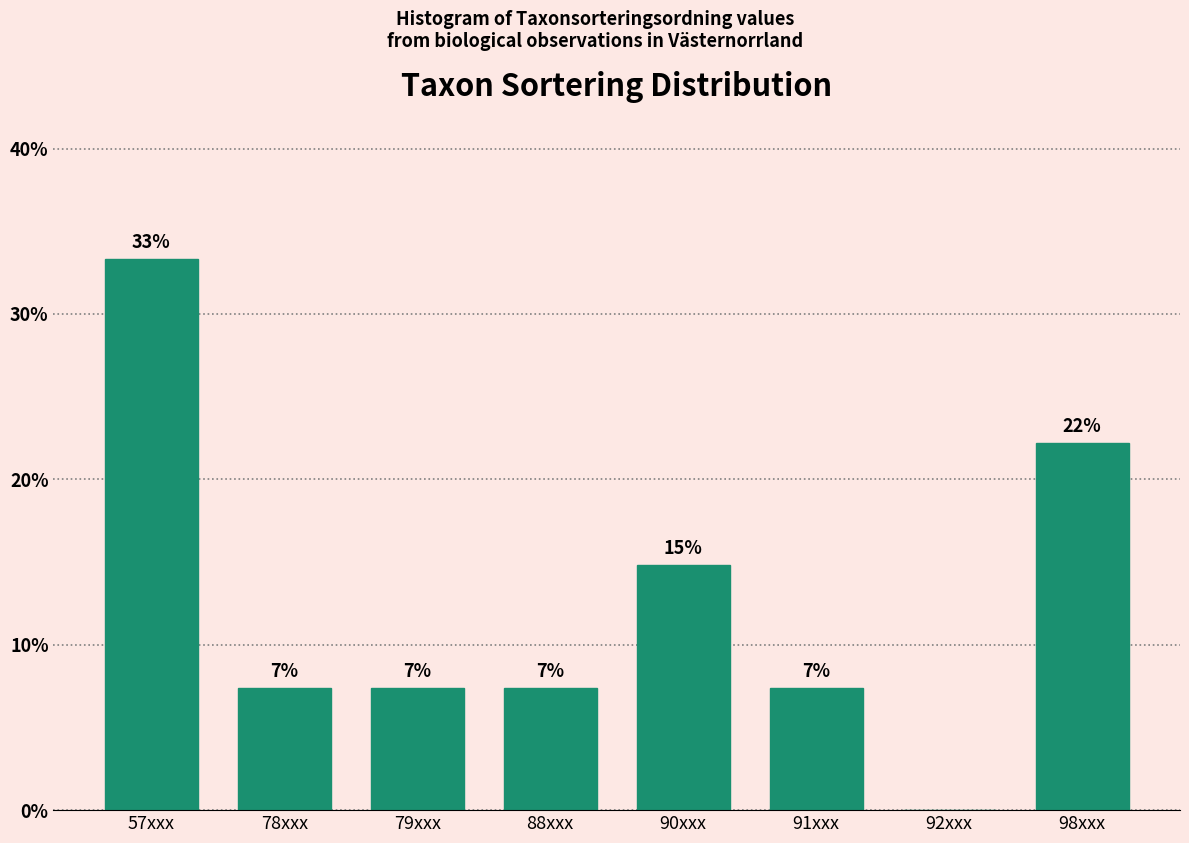

Are the bars horizontal?

No